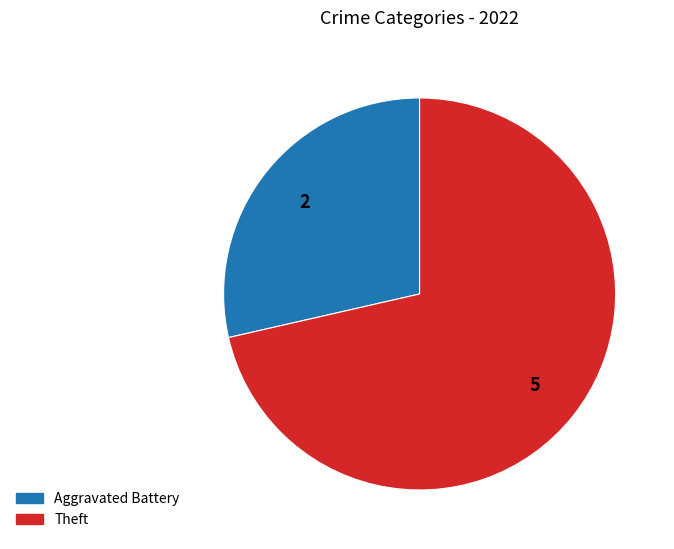

Is there a majority slice in this chart?

Yes